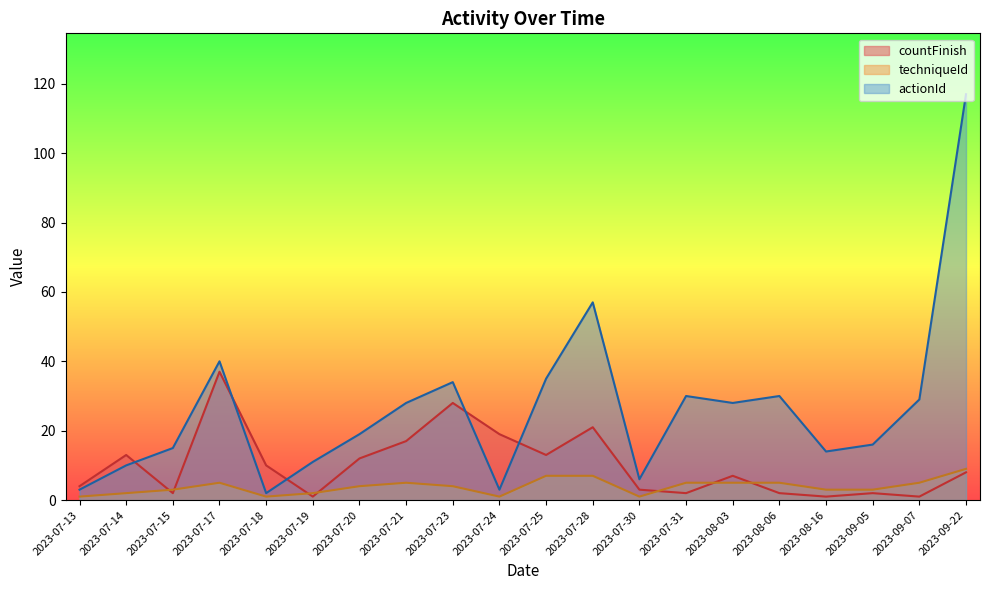

Between 2023-07-18 and 2023-09-07, which series saw the biggest shift?

actionId